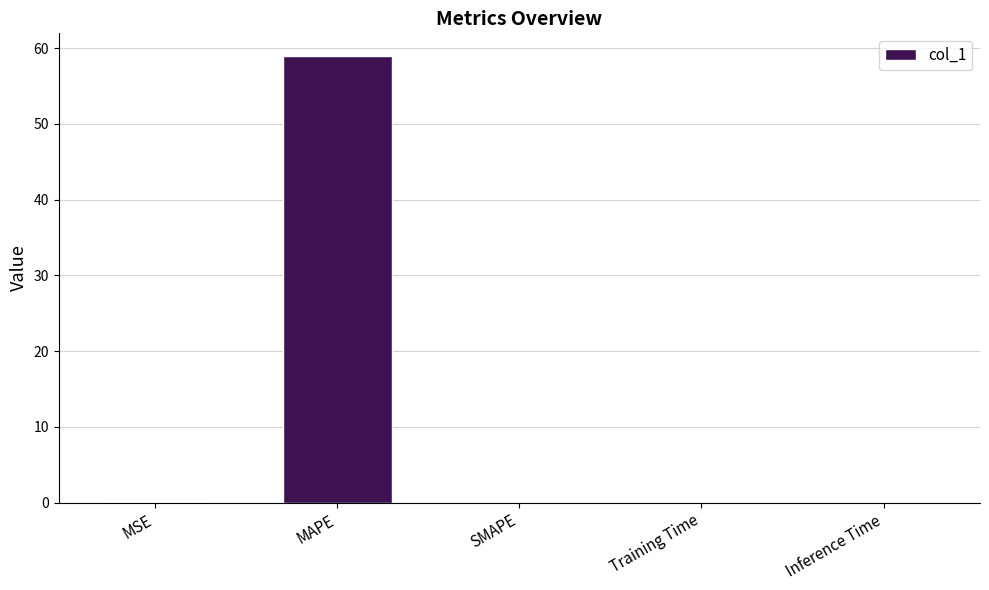

How many categories are shown in the chart?

5